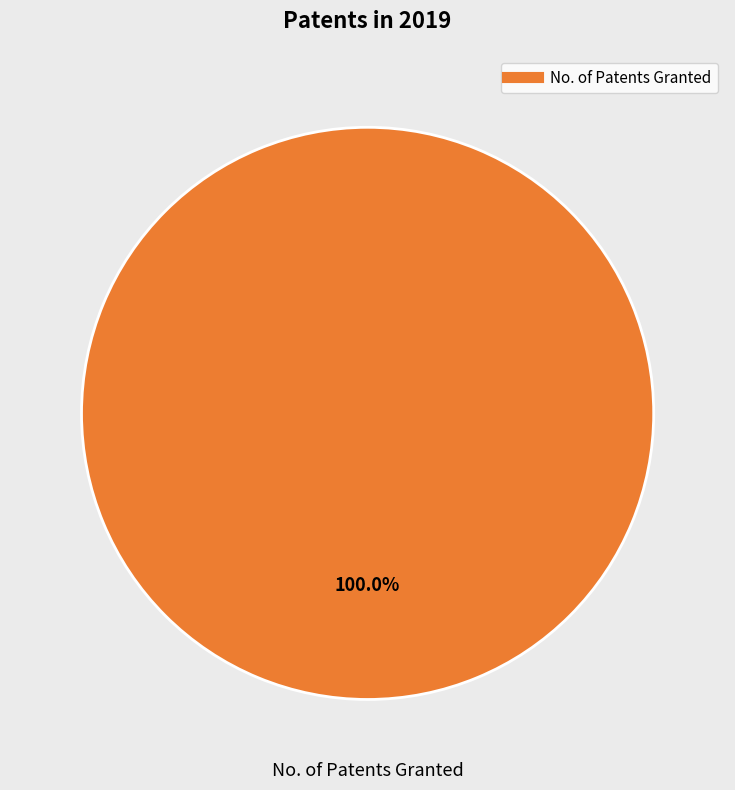

How many segments does this pie chart have?

1